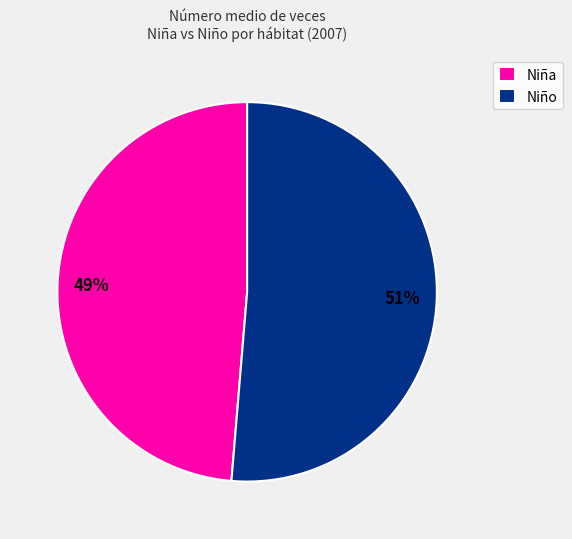

The Niño slice represents 51% of the pie. True or false?

True